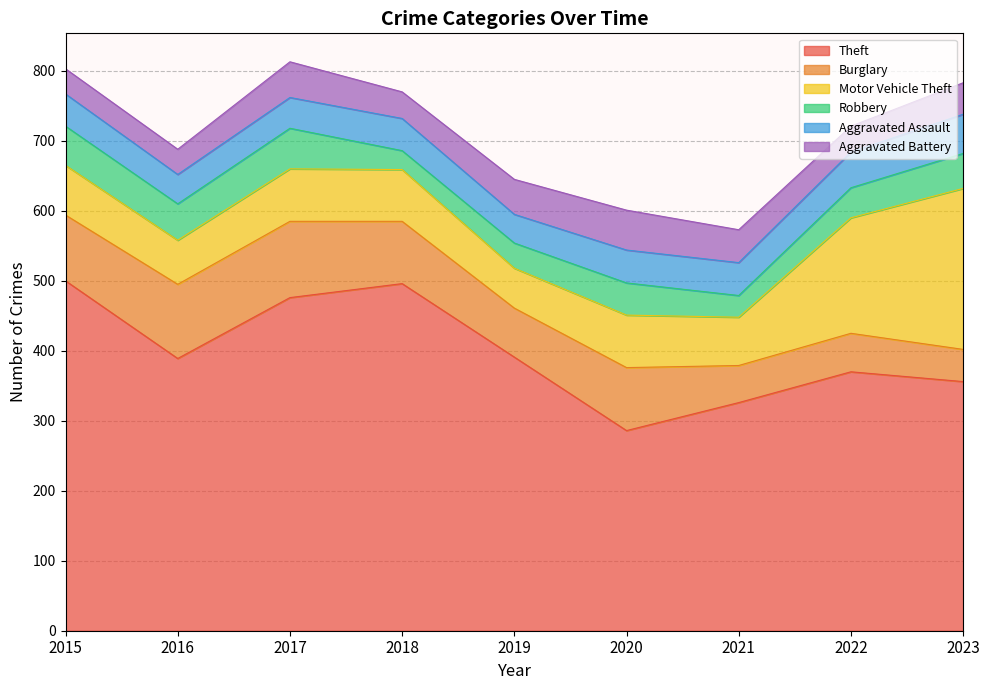

Does the chart have visible grid lines?

Yes